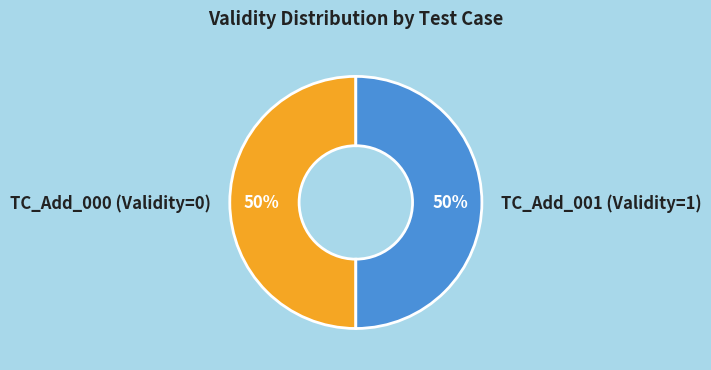

Approximately how many times larger is the value at TC_Add_001 (Validity=1) compared to TC_Add_000 (Validity=0)?

1.0